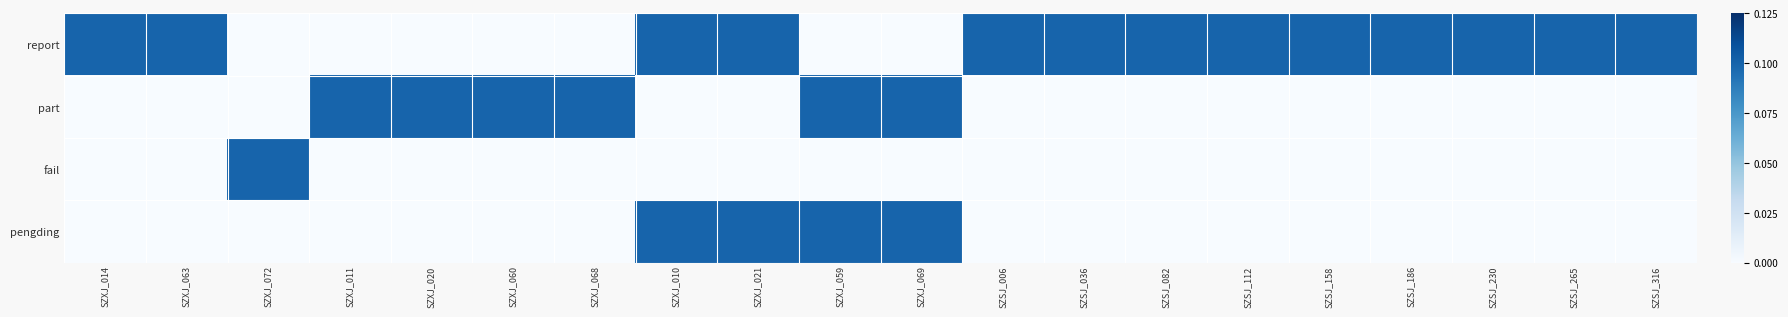

Which series has the widest spread of values?

report